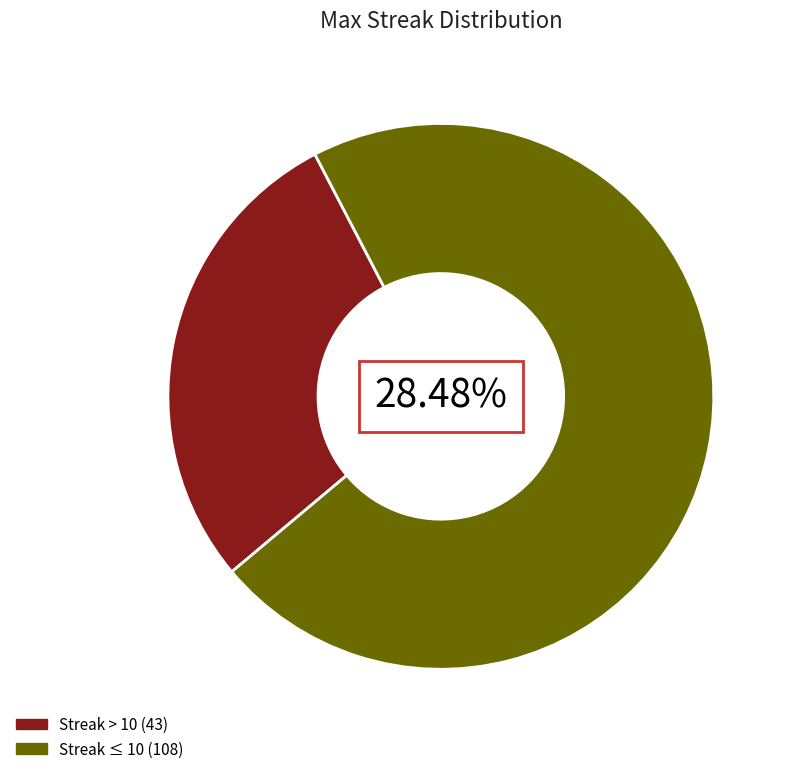

Does 16 represent more than half of the total?

No